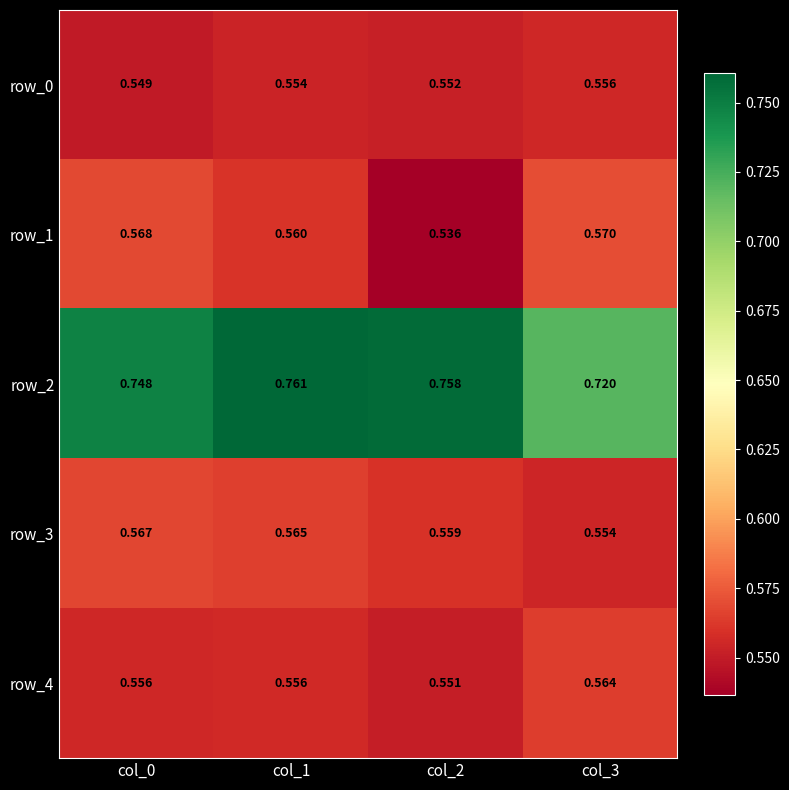

How many row_0 values are between 0 and 1?

4